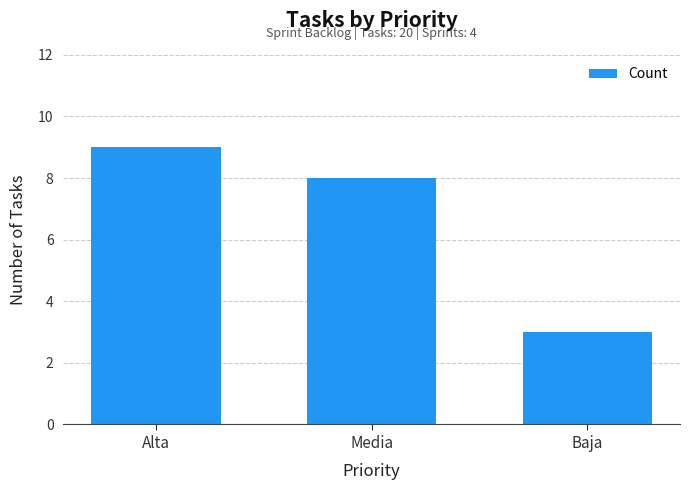

Approximately how many times larger is the value at Alta compared to Baja?

3.0